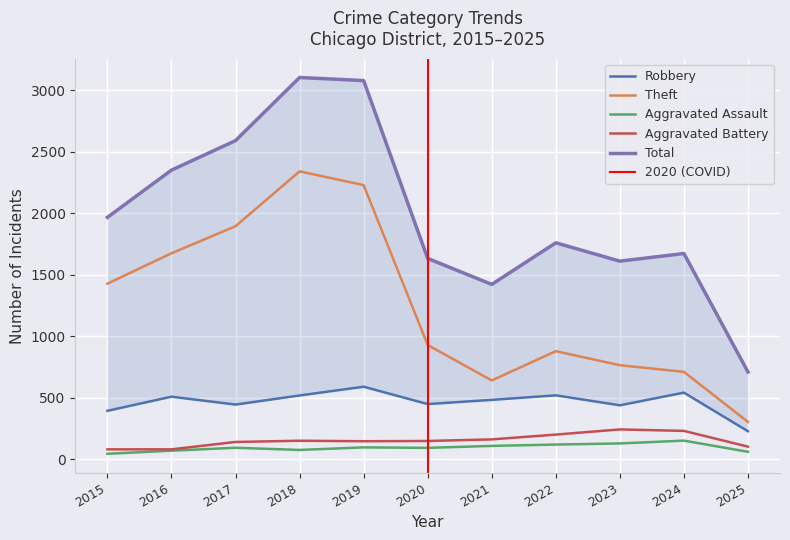

Where is the first local maximum for Robbery?

2016